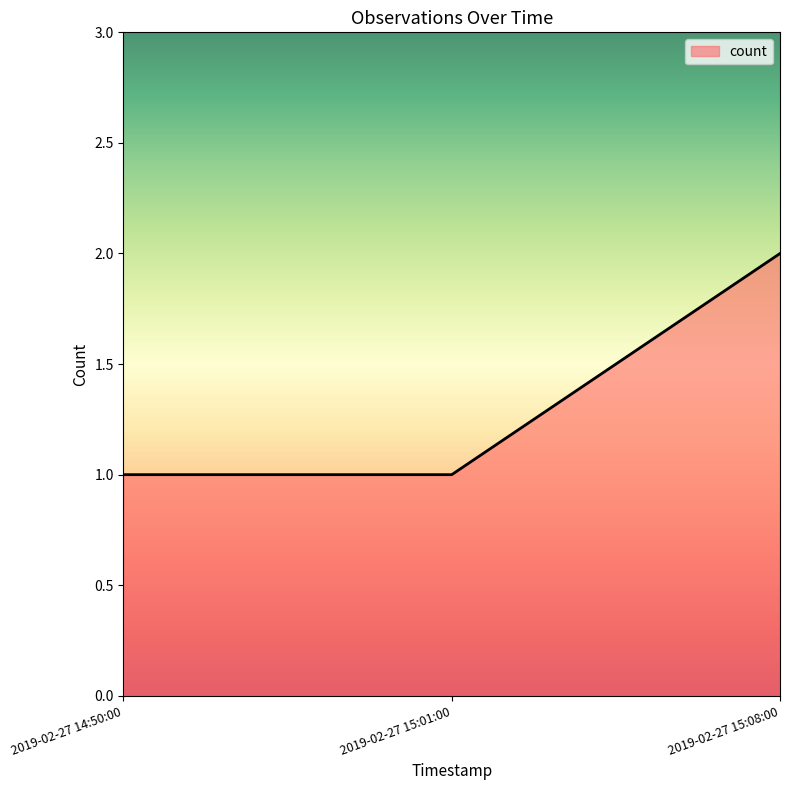

Reading right to left, transcribe all the data shown in this chart.

2	1	1